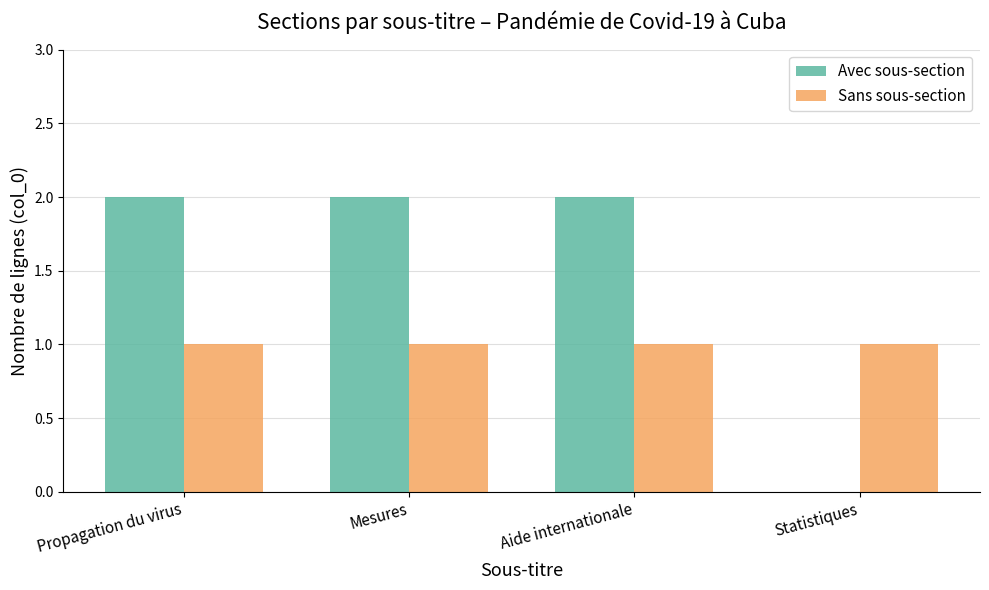

The value of Avec sous-section at Statistiques is 0. True or false?

True